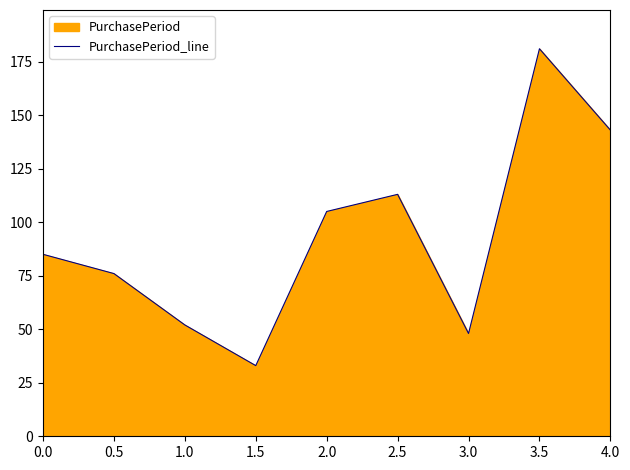

How many data points does each series have?

9